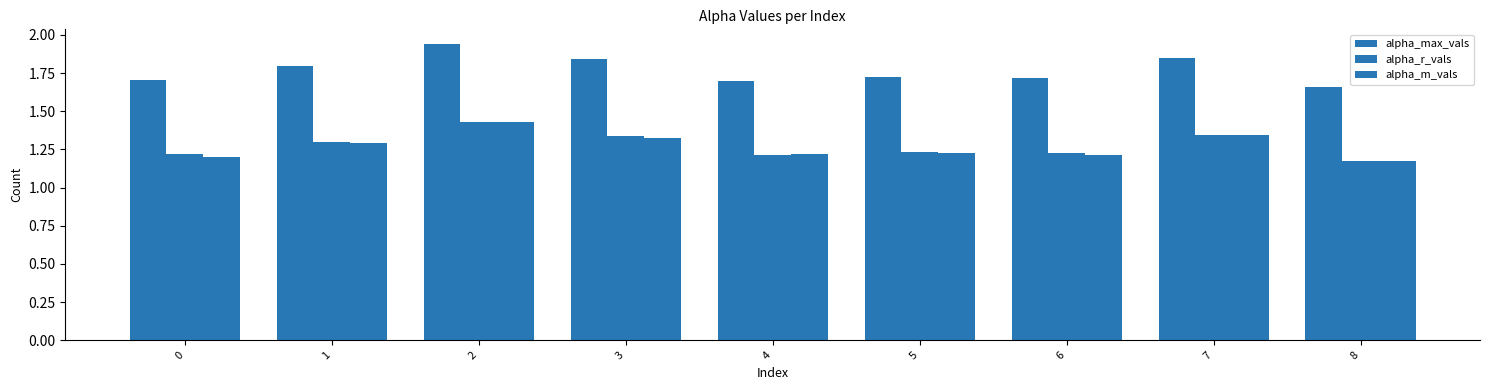

Read the alpha_max_vals value at 1.

1.8